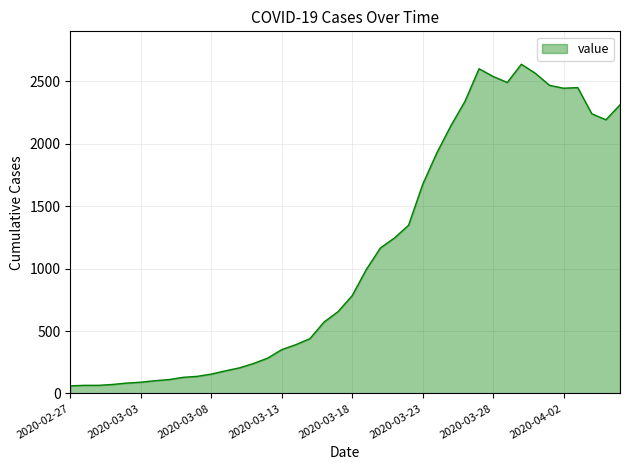

What is the greatest value displayed?

2638